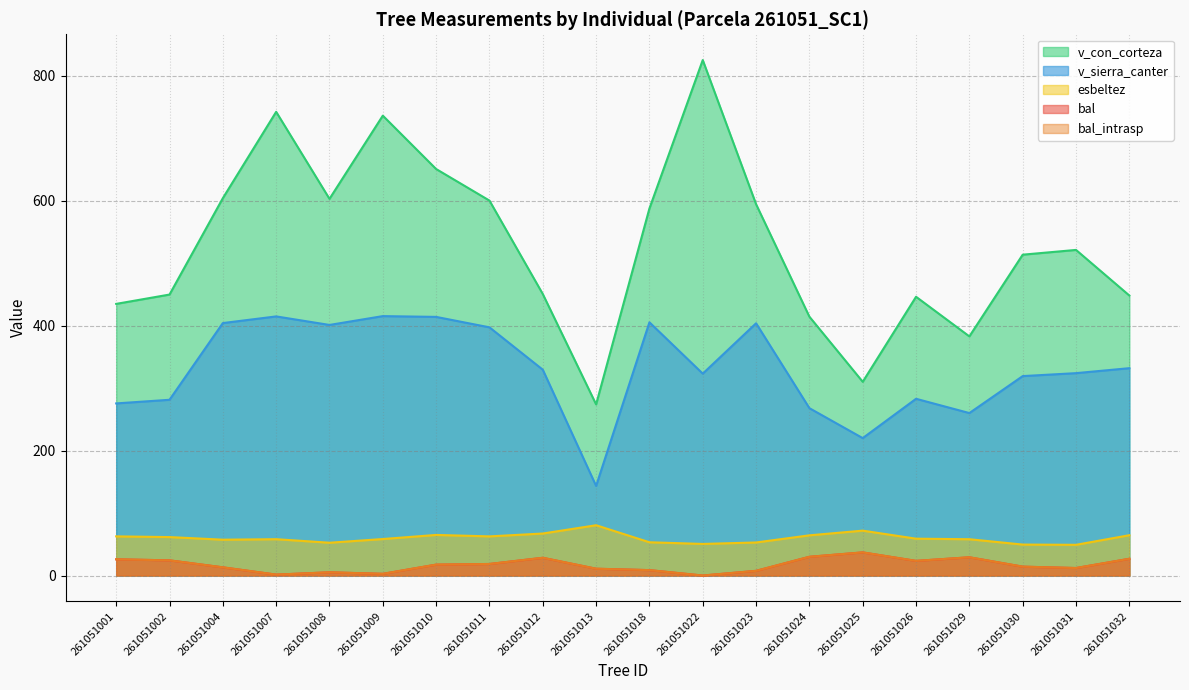

Rank the categories by bal value from highest to lowest.

261051025, 261051024, 261051029, 261051012, 261051032, 261051001, 261051002, 261051026, 261051011, 261051010, 261051030, 261051004, 261051031, 261051013, 261051018, 261051023, 261051008, 261051009, 261051007, 261051022